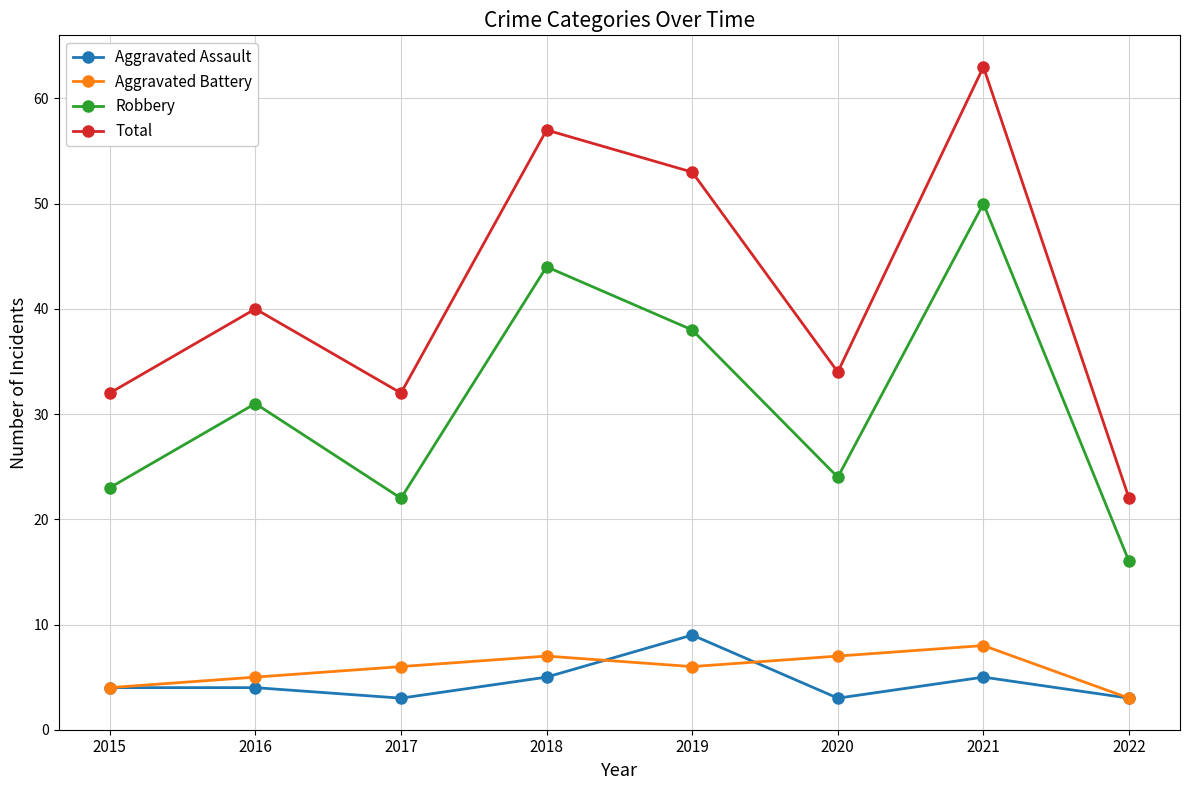

Read the Aggravated Assault value at 2019.

9